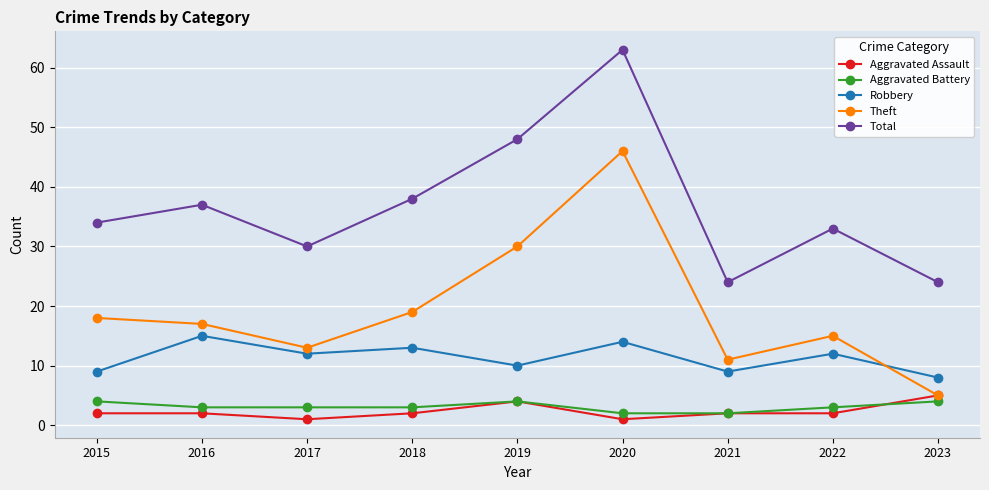

At how many categories does at least one series exceed 2?

9